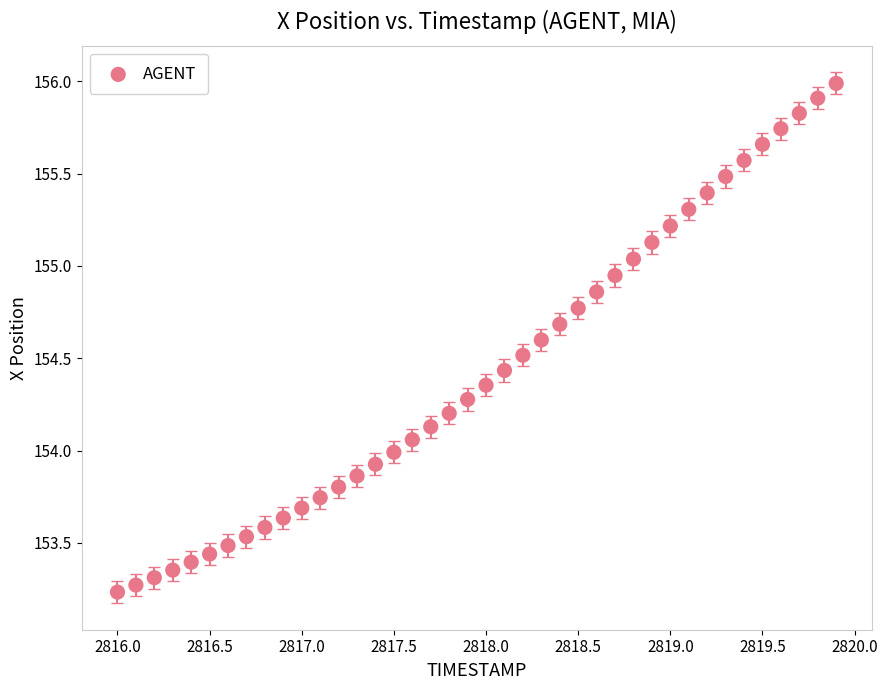

What is the range of Y values (max minus min)?

2.8